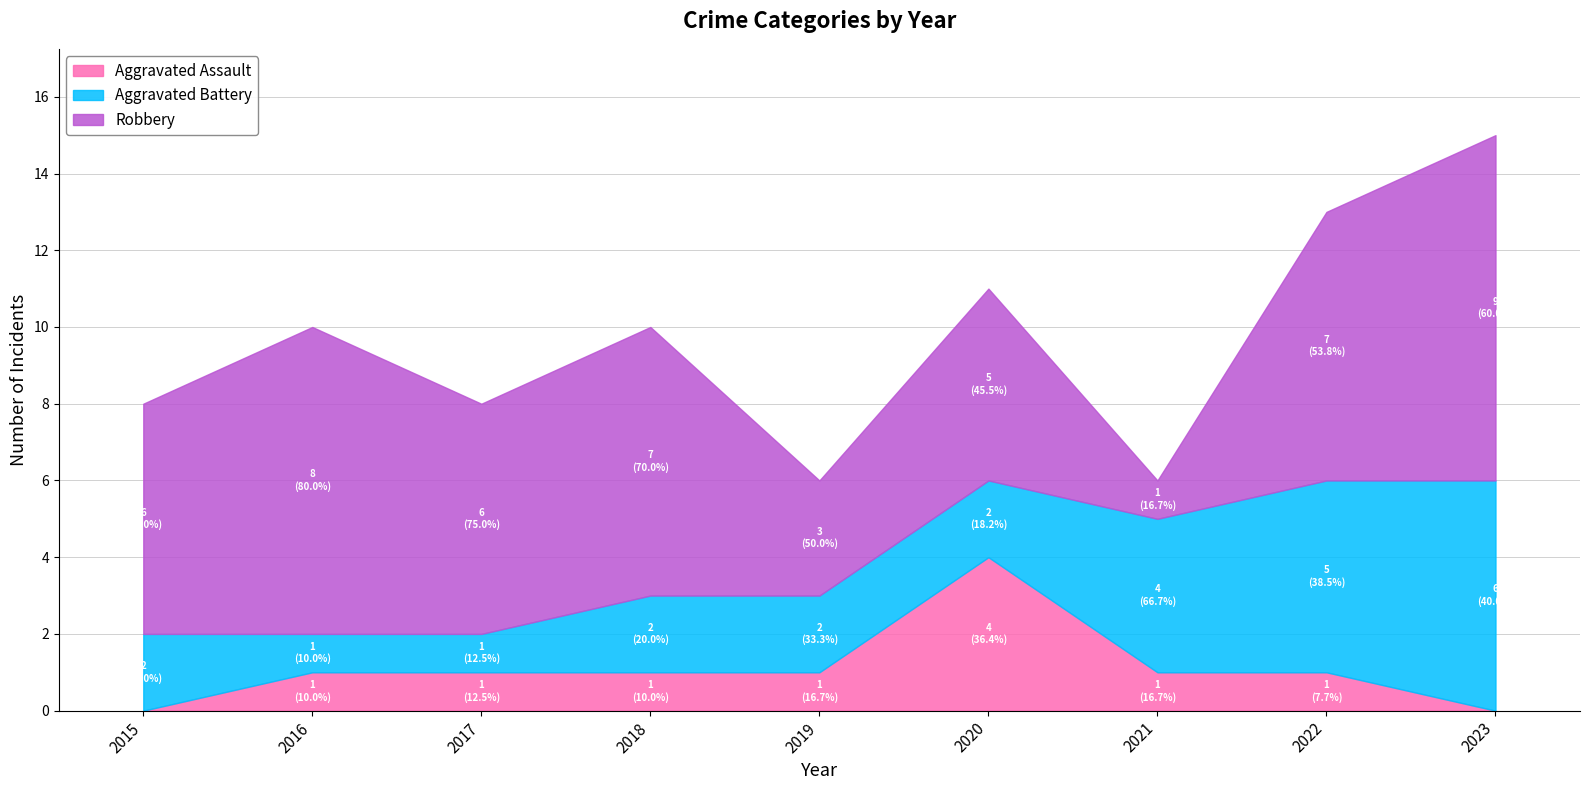

Which has a higher value, 2015 or 2023?

2015